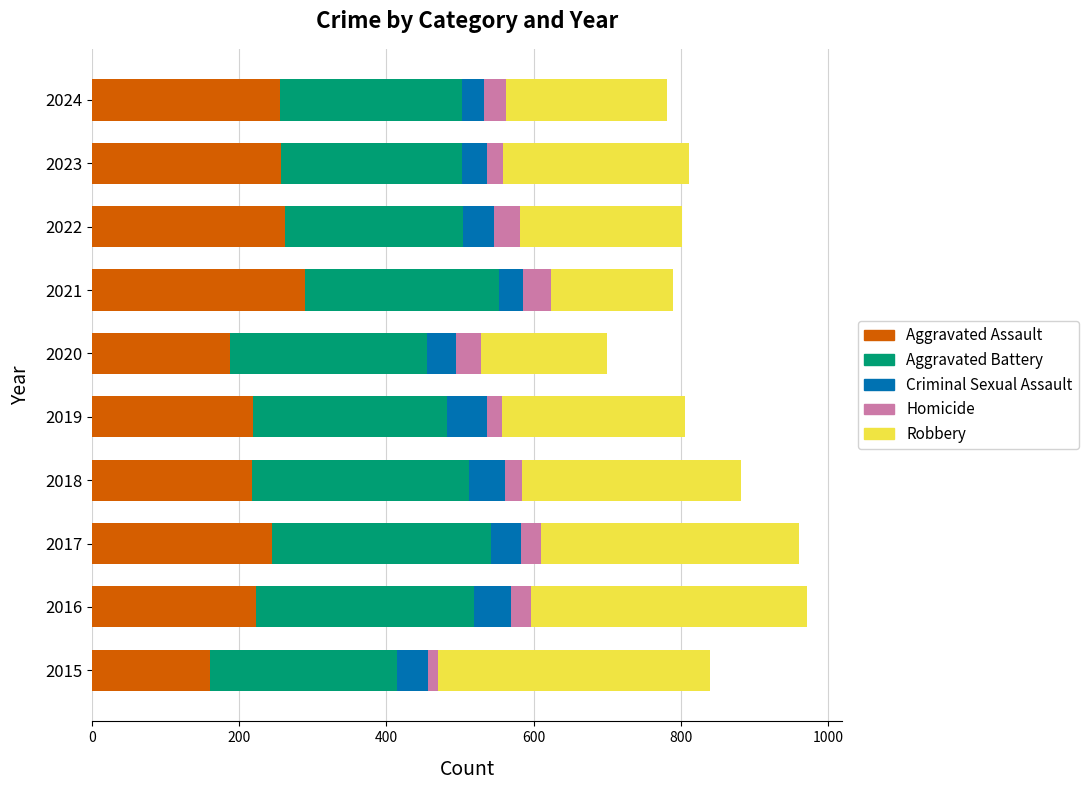

The Aggravated Assault series shows 218 at 2018. True or false?

True